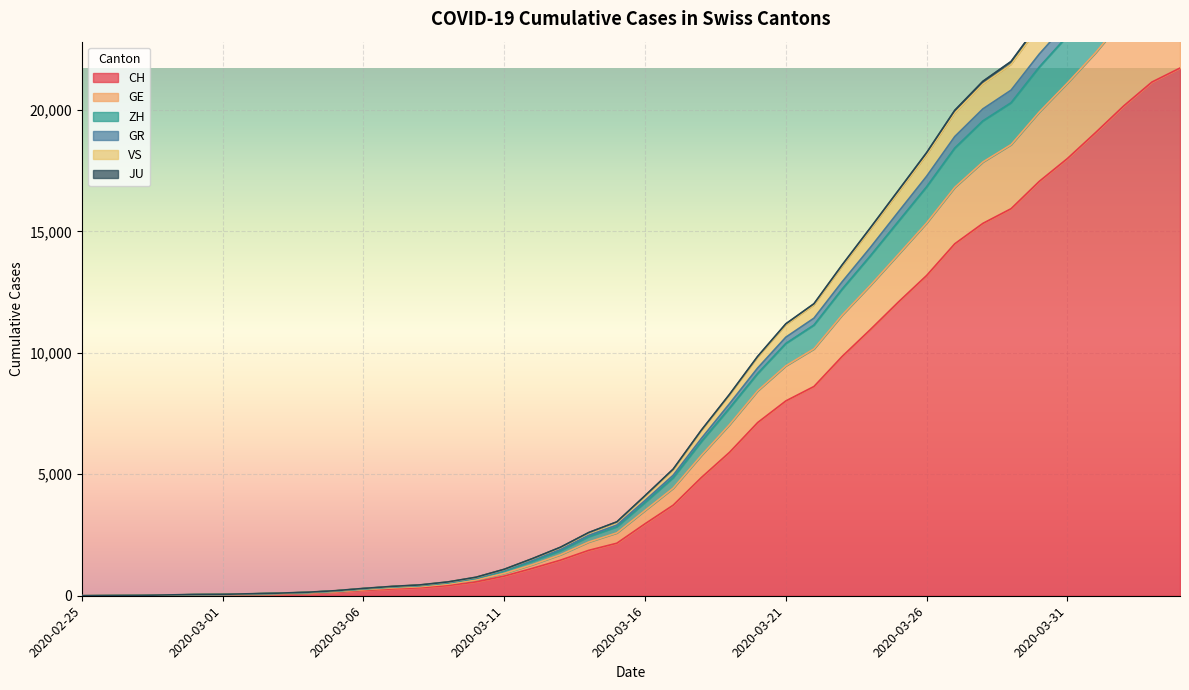

Is it true that JU equals 23745 at 2020-04-02?

True